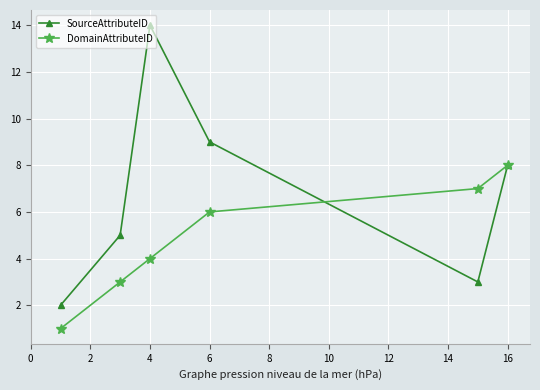

Which series has the widest spread of values?

SourceAttributeID